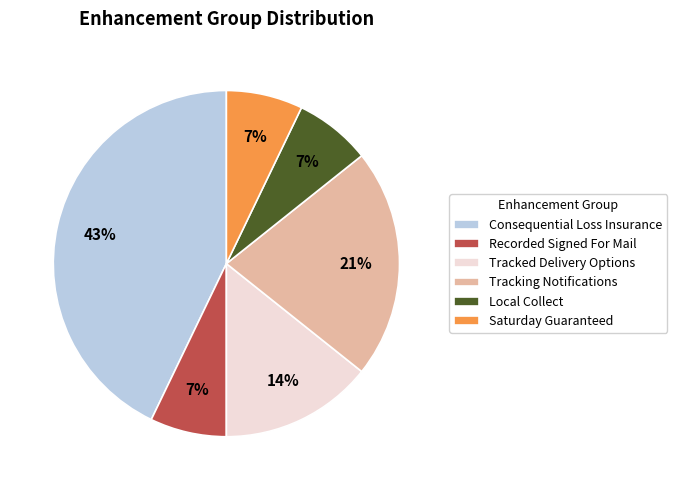

Approximately how many times larger is the value at Tracked Delivery Options compared to Consequential Loss Insurance?

0.3